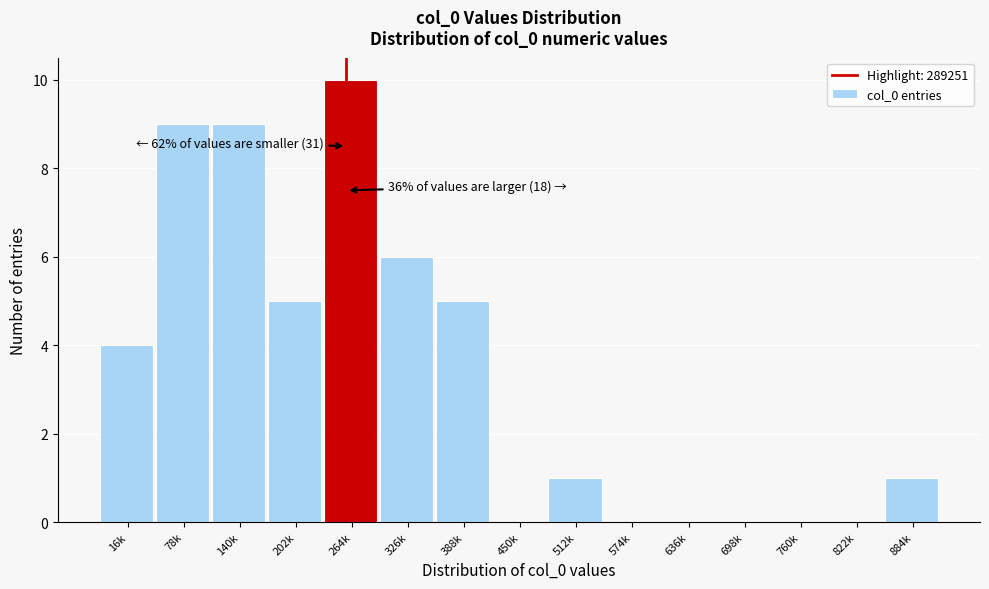

Reading right to left, what are all the values shown in this chart?

884k=1	822k=0	760k=0	698k=0	636k=0	574k=0	512k=1	450k=0	388k=5	326k=6	264k=10	202k=5	140k=9	78k=9	16k=4